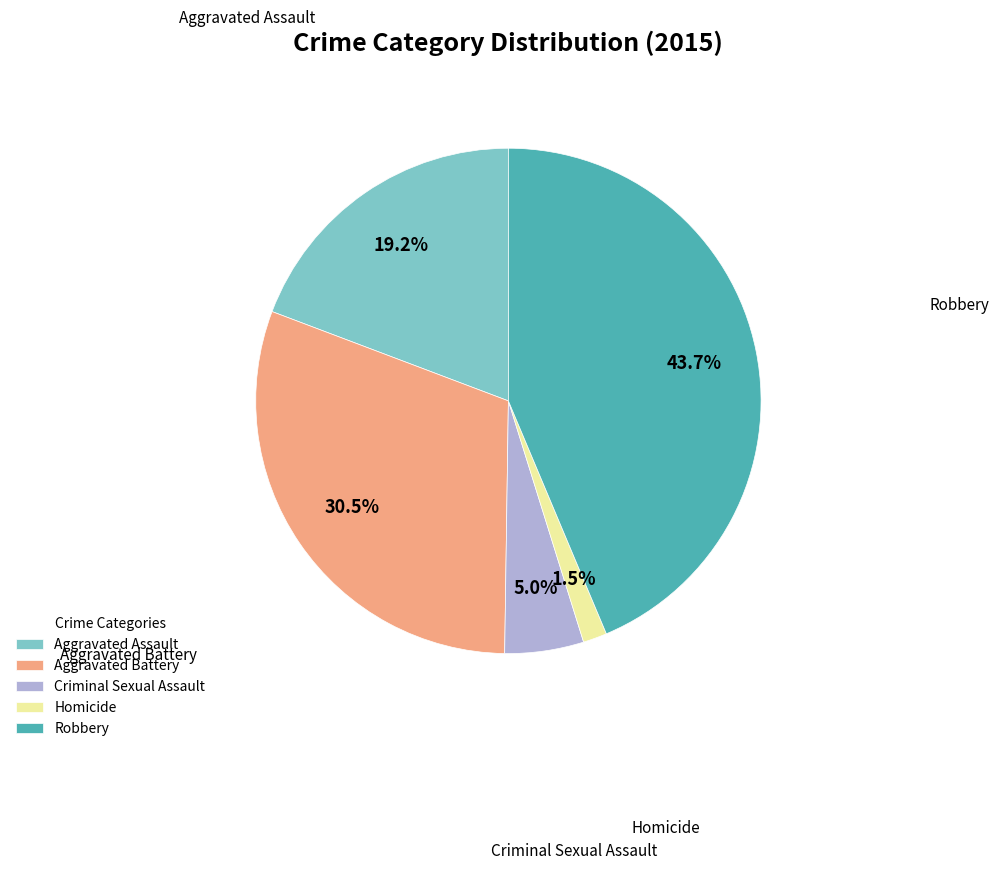

To the nearest percent, what is the combined percentage of Homicide and Criminal Sexual Assault?

7%